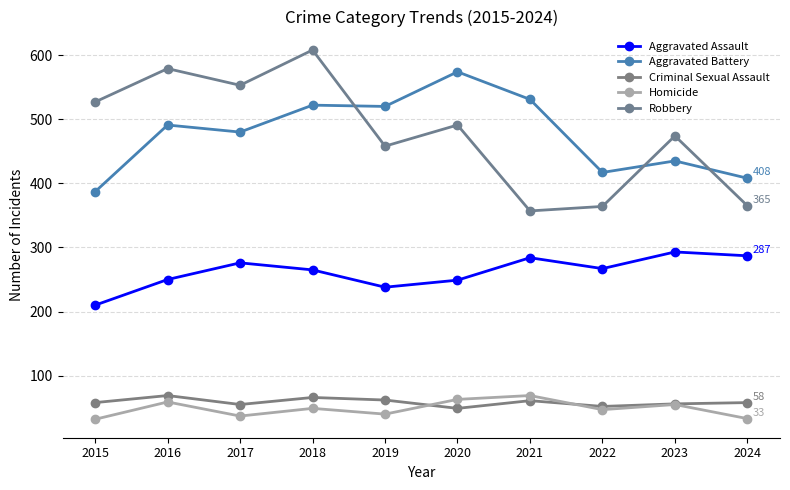

Reading left to right, what are all the values shown in this chart?

Aggravated Assault: 210	250	276	265	238	249	284	267	293	287
Aggravated Battery: 387	491	480	522	520	574	531	417	435	408
Criminal Sexual Assault: 58	69	55	66	62	49	61	52	56	58
Homicide: 32	59	37	49	40	63	69	47	55	33
Robbery: 527	579	553	608	458	491	357	364	474	365